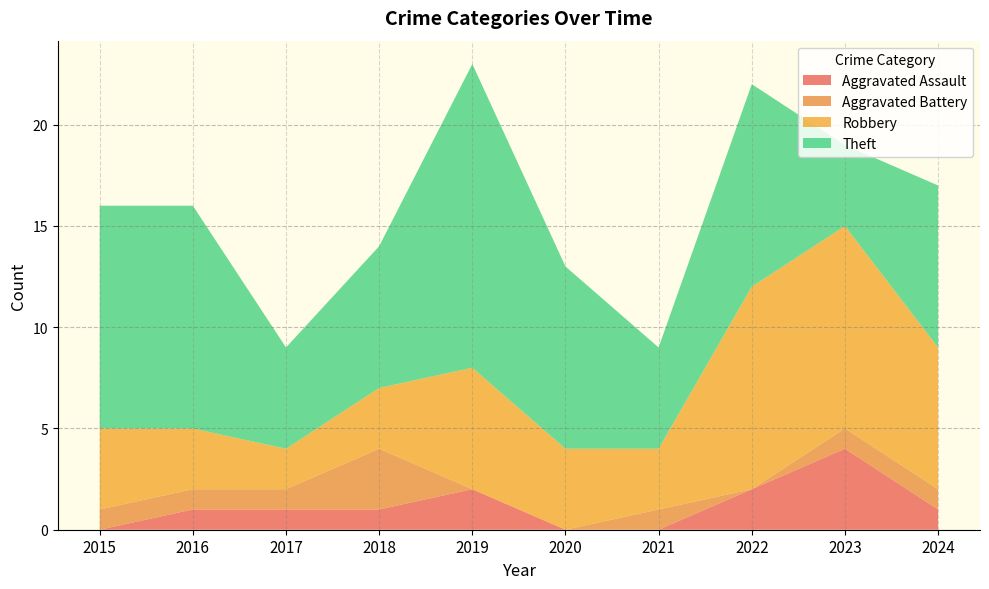

Reading left to right, what are all the values shown in this chart?

Aggravated Assault: 2015=0	2016=1	2017=1	2018=1	2019=2	2020=0	2021=0	2022=2	2023=4	2024=1
Aggravated Battery: 2015=1	2016=1	2017=1	2018=3	2019=0	2020=0	2021=1	2022=0	2023=1	2024=1
Robbery: 2015=4	2016=3	2017=2	2018=3	2019=6	2020=4	2021=3	2022=10	2023=10	2024=7
Theft: 2015=11	2016=11	2017=5	2018=7	2019=15	2020=9	2021=5	2022=10	2023=4	2024=8